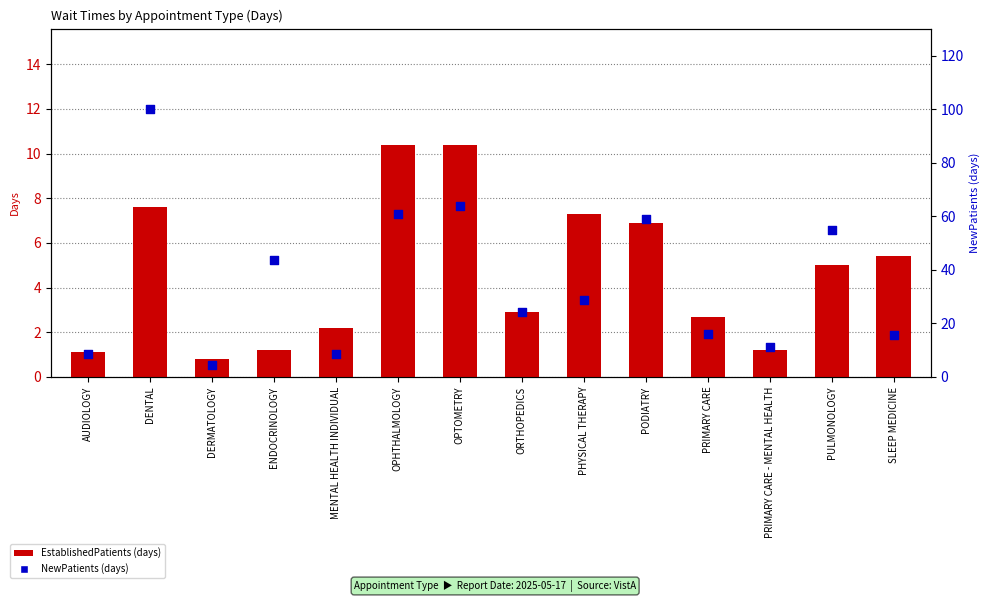

What is the total value across all series at OPTOMETRY?

74.4